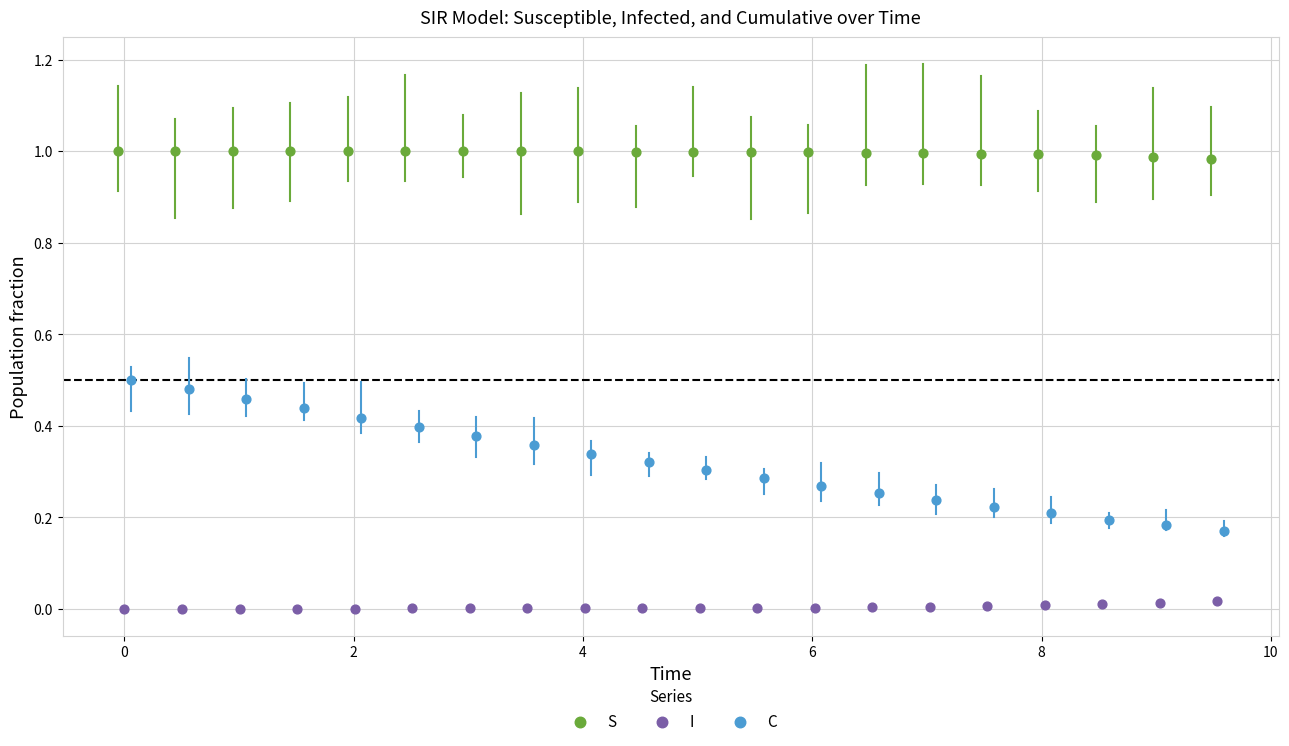

Which series has the largest Y range (max minus min)?

C